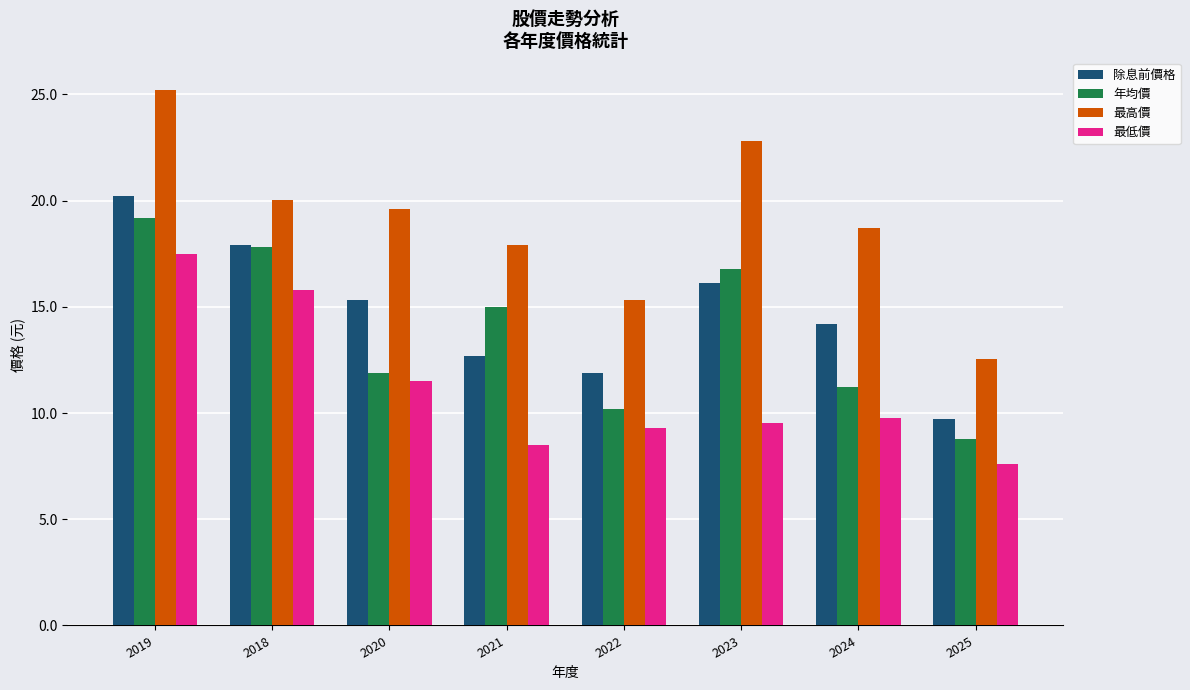

What is the difference between the 最低價 values at 2021 and 2025?

0.9